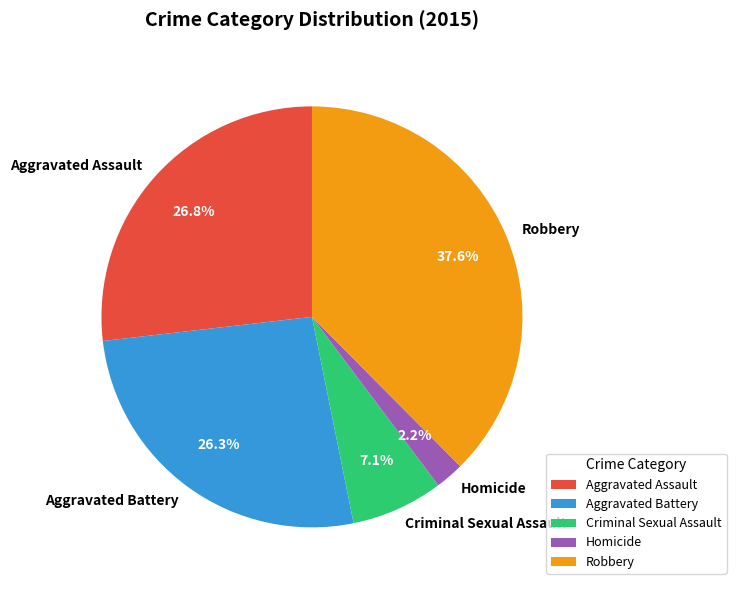

What is the smallest slice in the pie chart?

Homicide